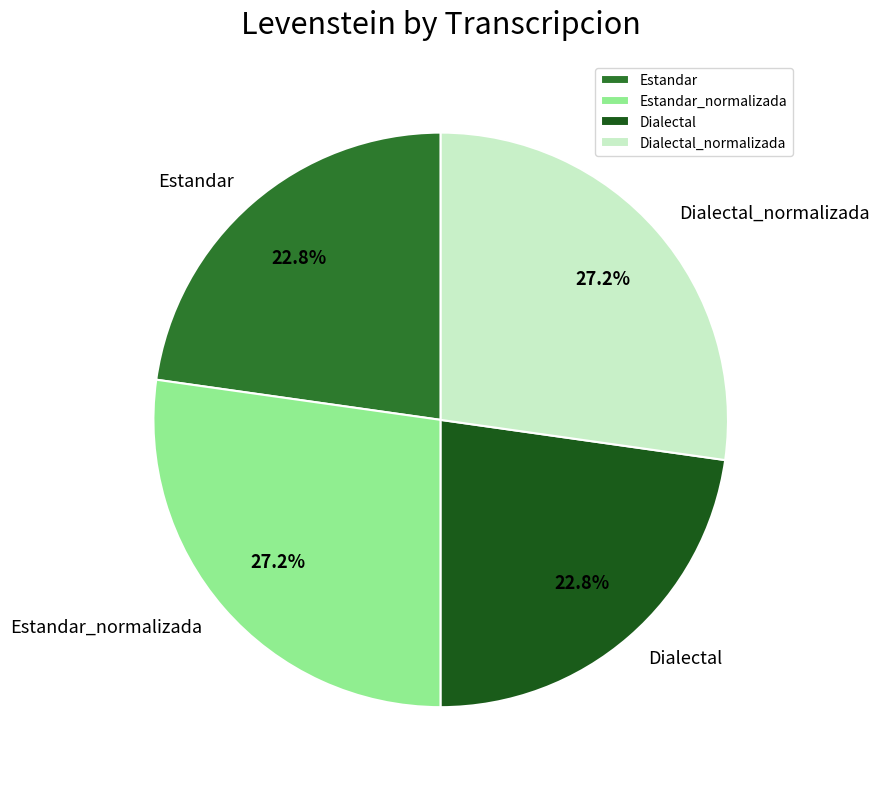

What portion of the pie excludes Estandar_normalizada?

72.8%